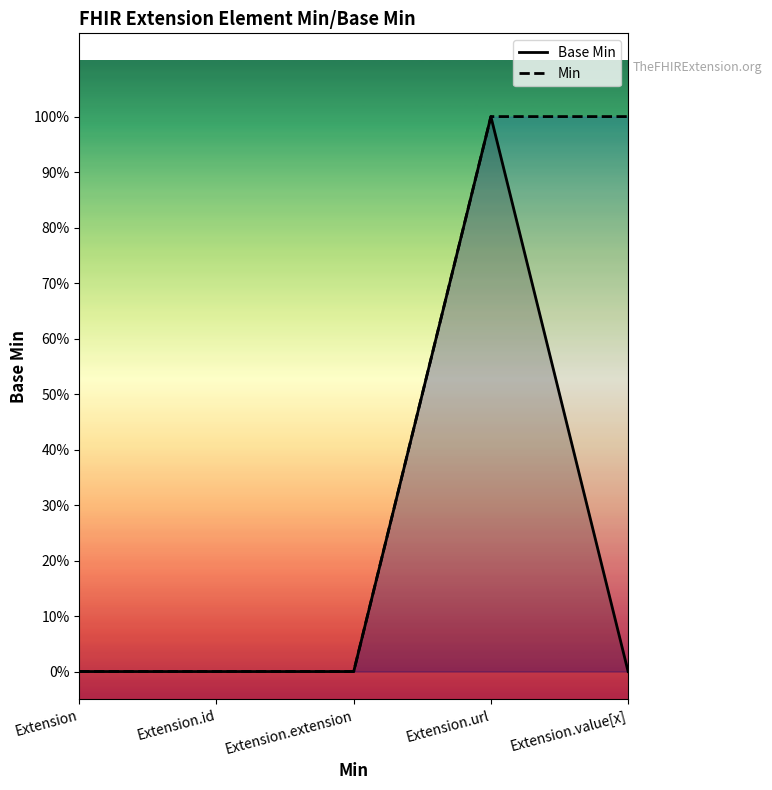

At Extension.extension, list the series in order from largest to smallest.

Base Min, Min